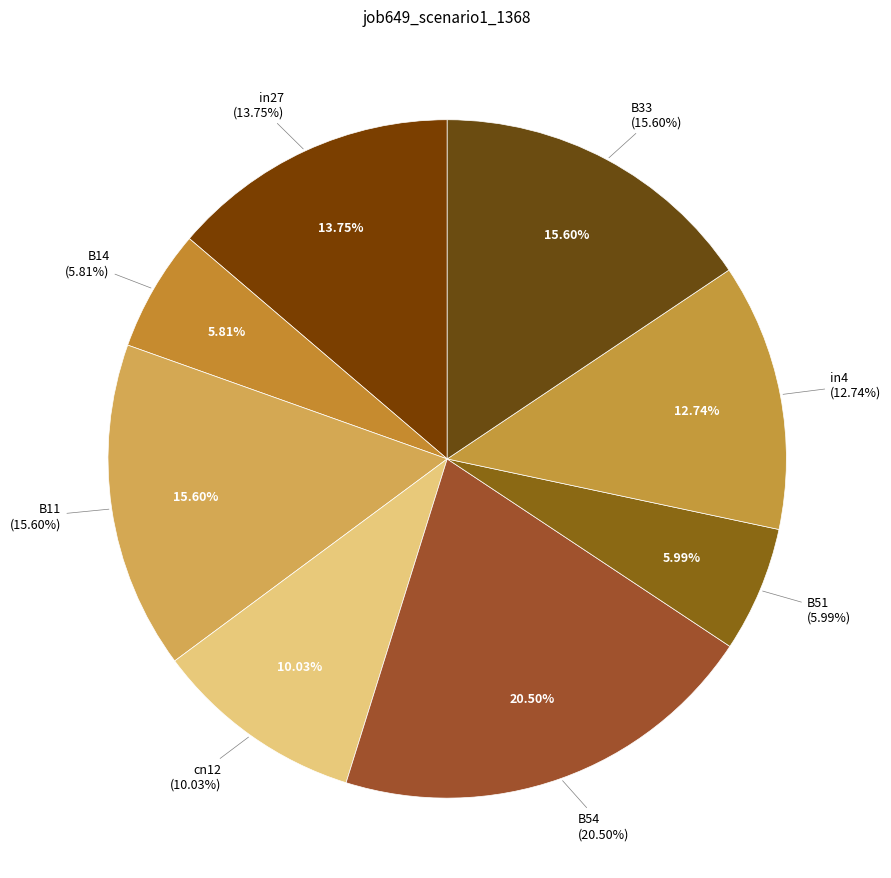

To the nearest percent, what is the average slice percentage?

12%